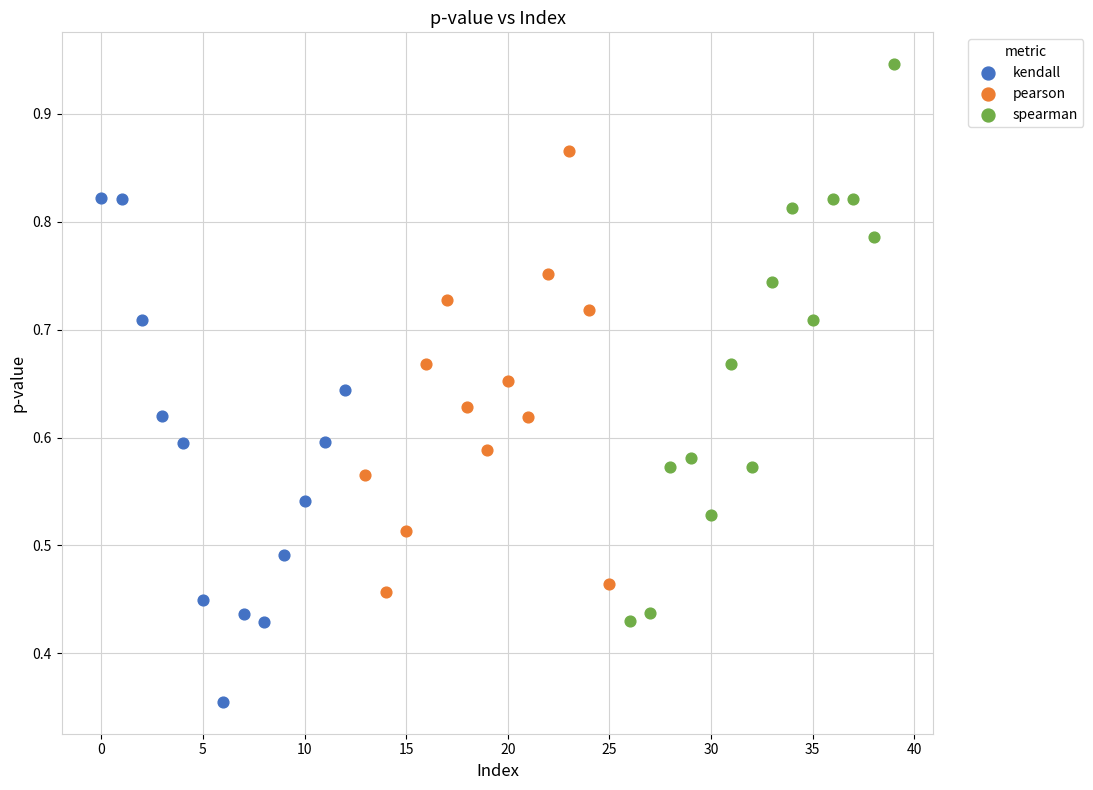

Which series reaches the minimum Y coordinate?

kendall